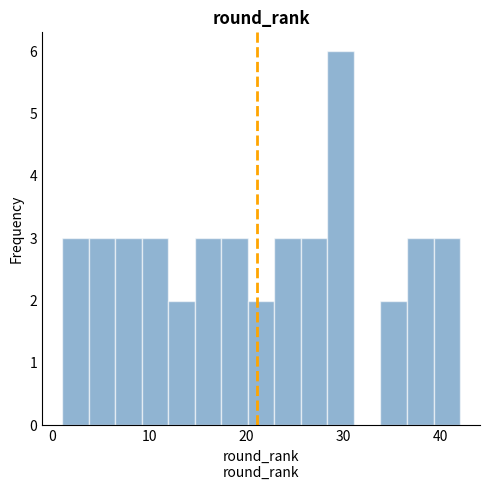

Around what value on the x-axis is the tallest bar? Give the approximate position of its centre, as read against the axis.

30